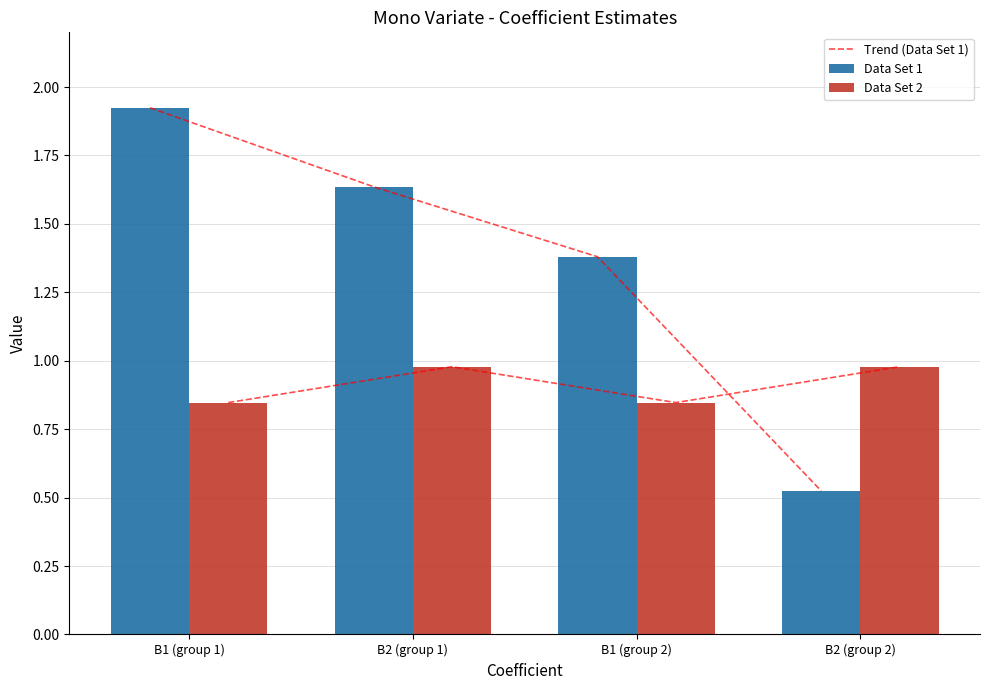

Reading right to left, list all the values displayed in this chart.

Trend (Data Set 1): B2 (group 2)=0.5	B1 (group 2)=1.4	B2 (group 1)=1.6	B1 (group 1)=1.9
Data Set 1: B2 (group 2)=0.5	B1 (group 2)=1.4	B2 (group 1)=1.6	B1 (group 1)=1.9
Data Set 2: B2 (group 2)=1.0	B1 (group 2)=0.8	B2 (group 1)=1.0	B1 (group 1)=0.8